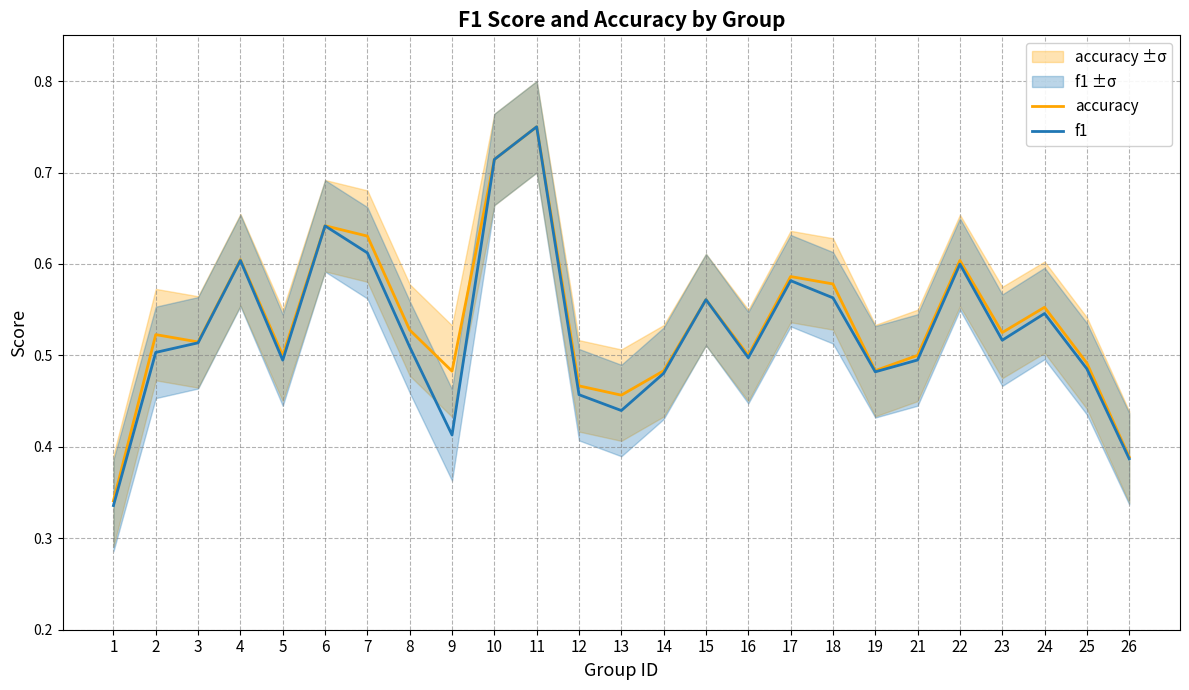

What is the value of the accuracy point at the 14th from the left?

0.5